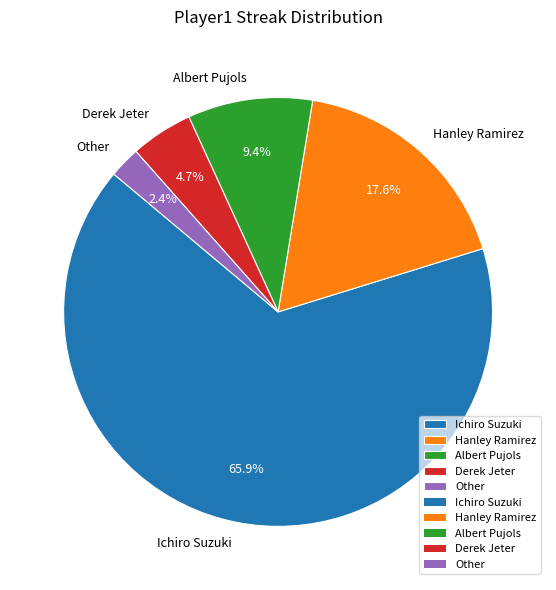

Is Ichiro Suzuki the majority of the pie?

Yes